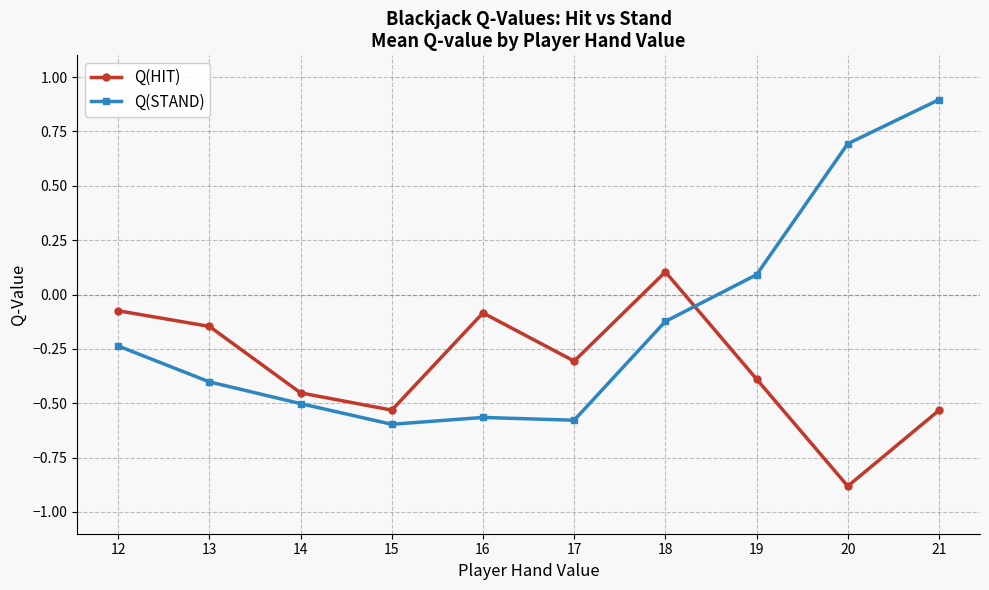

Which series ends up on top after the final intersection of Q(STAND) and Q(HIT)?

Q(STAND)